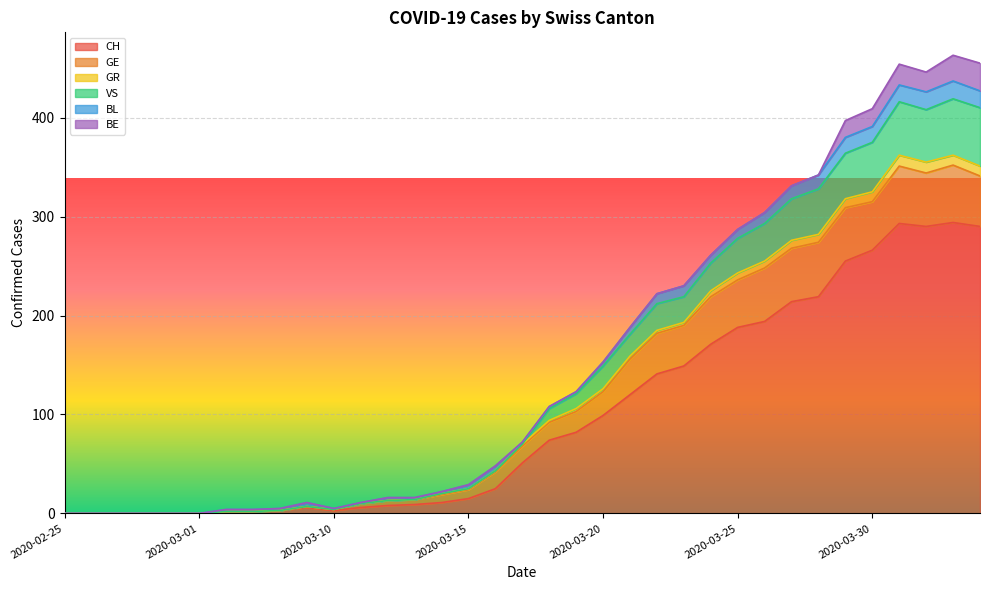

What is the maximum value for CH?

294